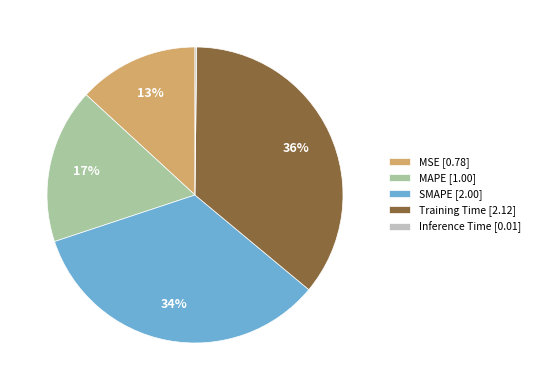

Do Training Time [2.12] and MSE [0.78] together represent more than half of the pie?

No